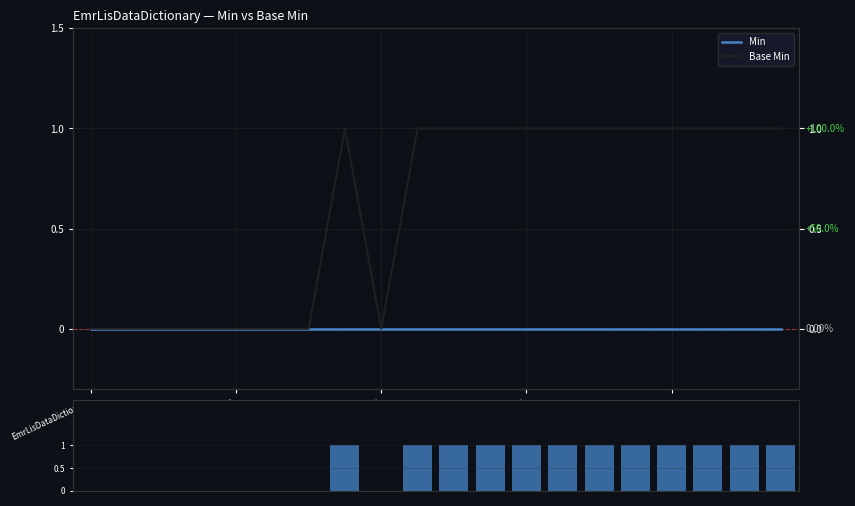

At how many categories does at least one series exceed 0?

12